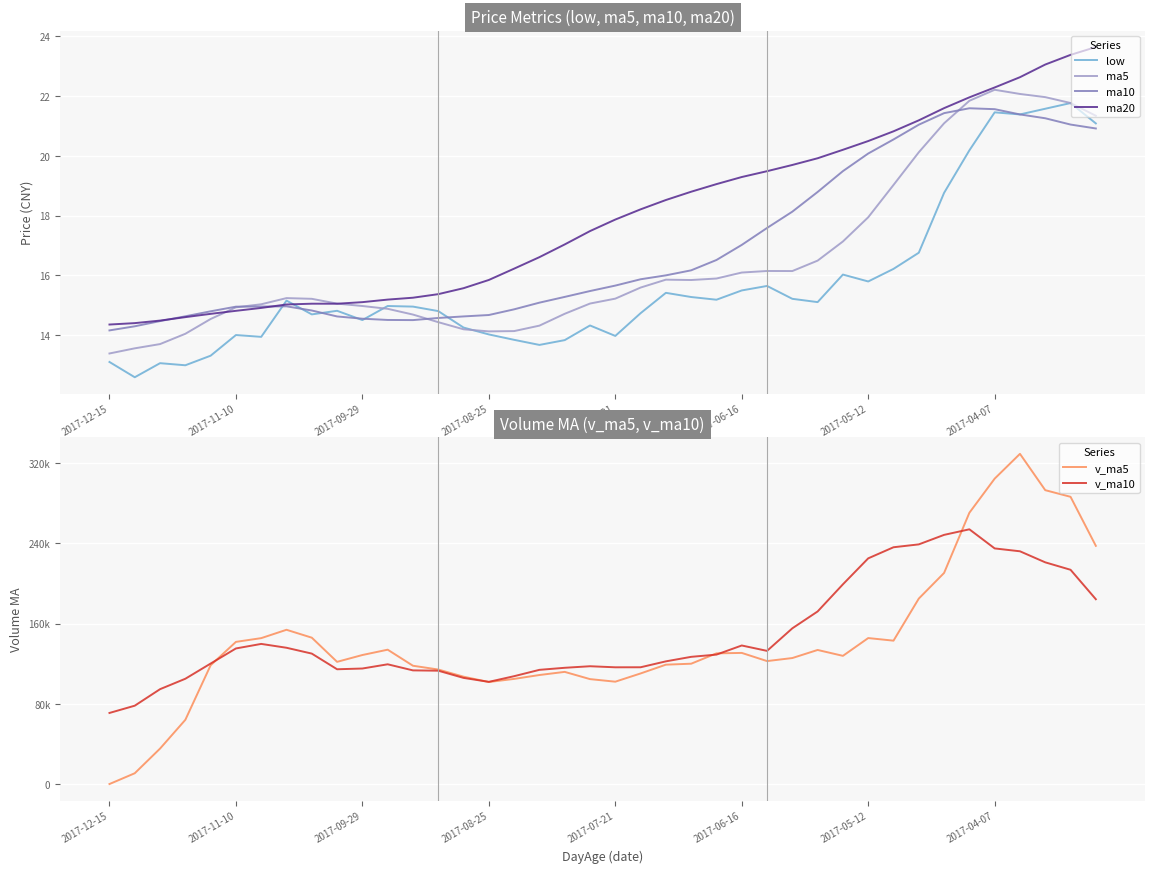

Between 9 and 16, which is larger?

9